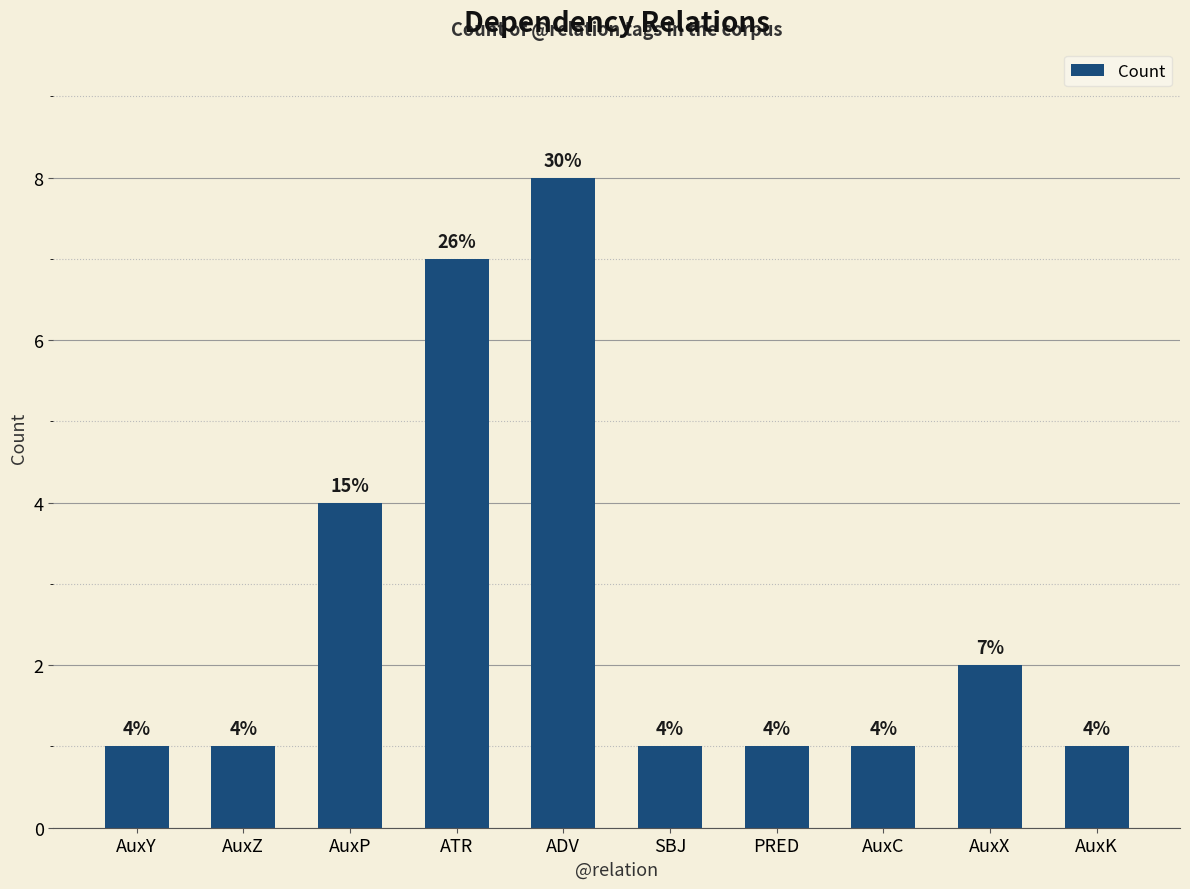

What is the difference between the second highest and second lowest values?

6